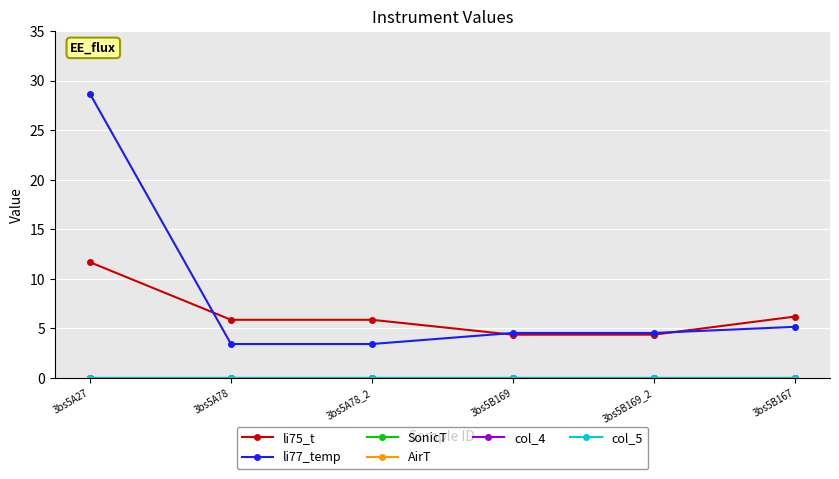

Reading right to left, transcribe all the data shown in this chart.

li75_t: 6.2	4.4	4.4	5.9	5.9	11.7
li77_temp: 5.2	4.5	4.5	3.4	3.4	28.7
SonicT: 0.0	0.0	0.0	0.0	0.0	0.0
AirT: 0.0	0.0	0.0	0.0	0.0	0.0
col_4: 0.0	0.0	0.0	0.0	0.0	0.0
col_5: 0.0	0.0	0.0	0.0	0.0	0.0